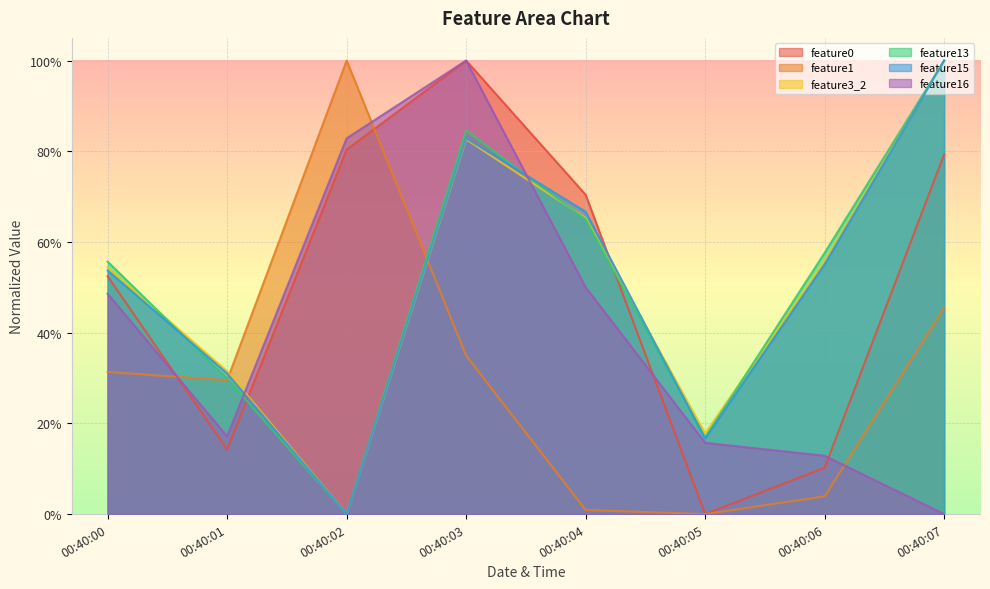

What is the maximum value for feature15?

1.0